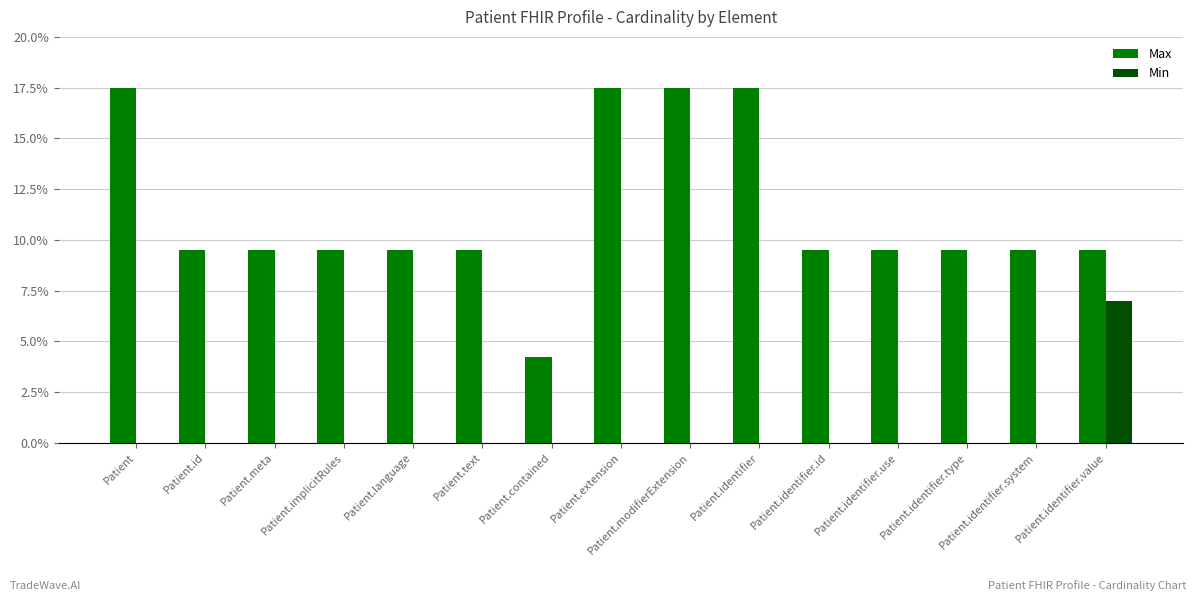

What is the label of the 2nd bar from the left?

Patient.id